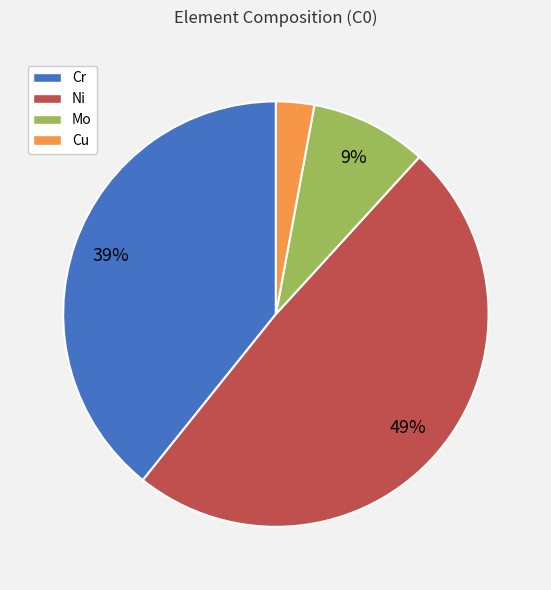

Do Cu and Ni together represent more than half of the pie?

Yes